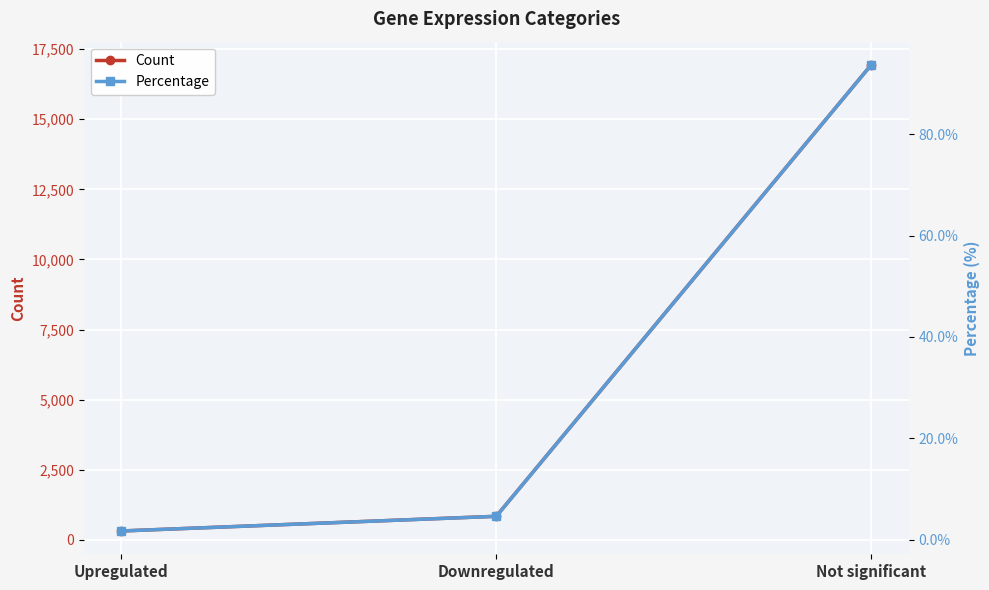

Count the number of data series in this chart.

2